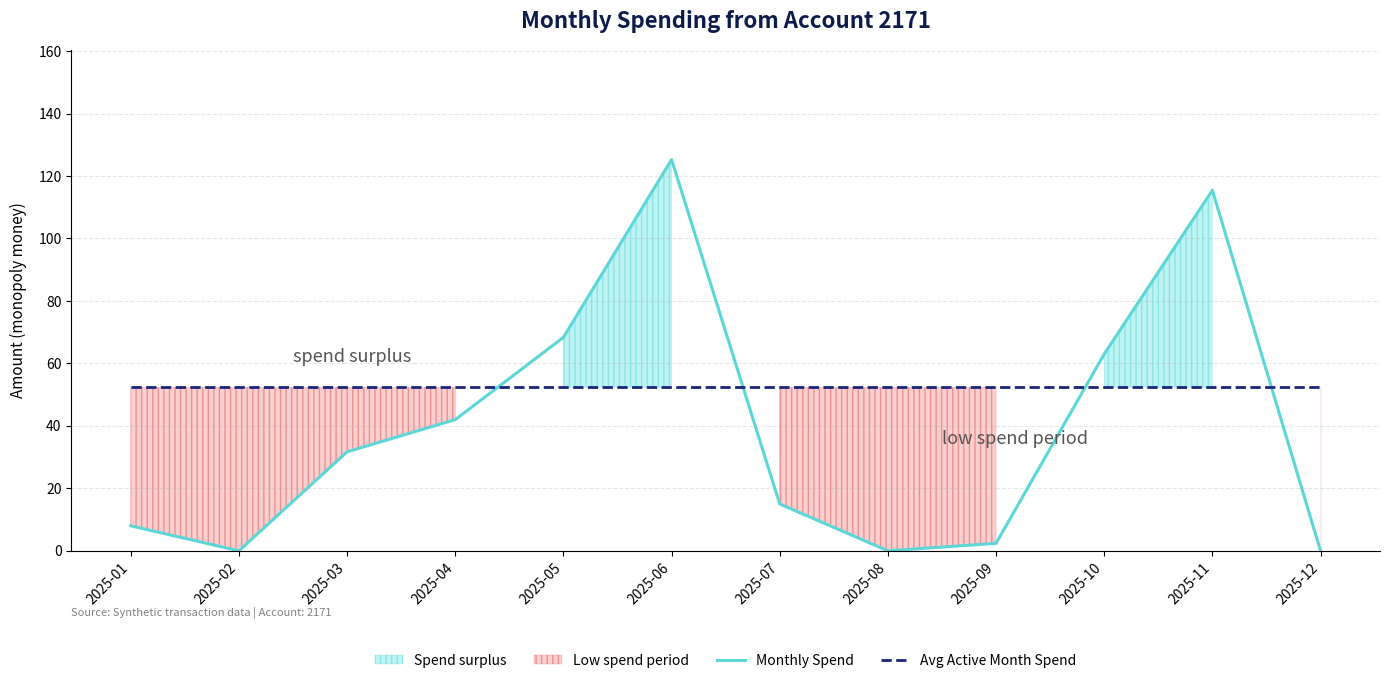

Which label corresponds to the smallest value in the chart?

2025-02